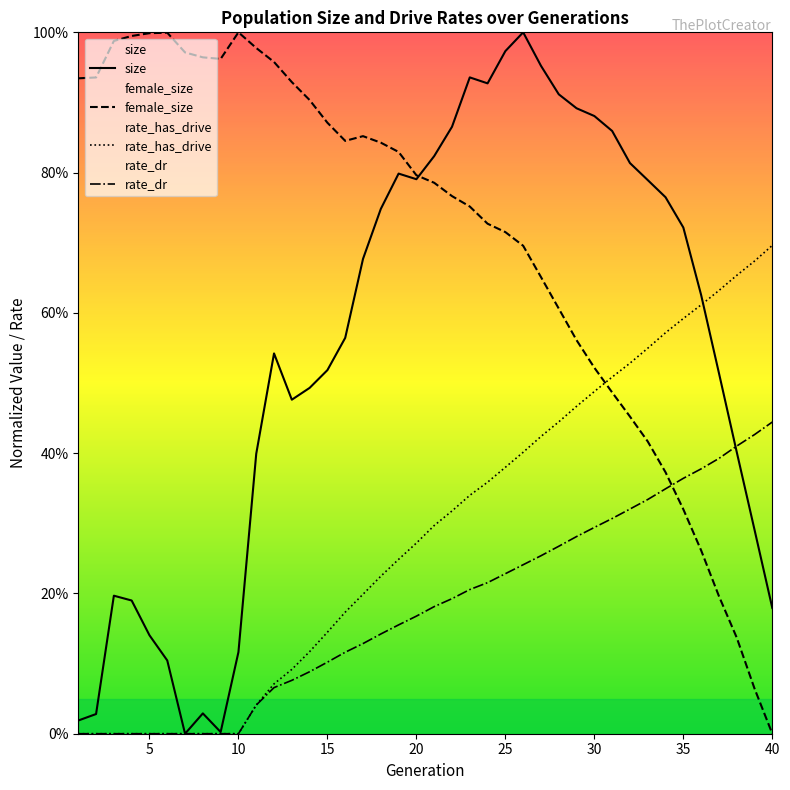

Where do female_size and rate_dr first cross each other?

34 and 35